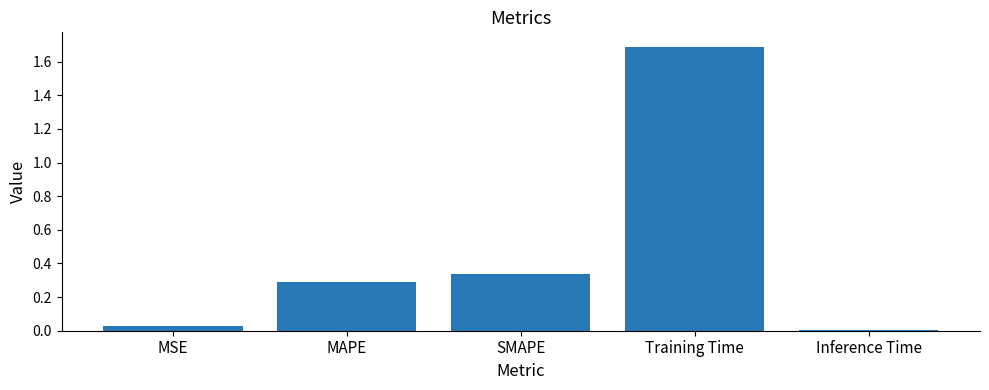

What is the value of the 4th bar from the left?

1.7